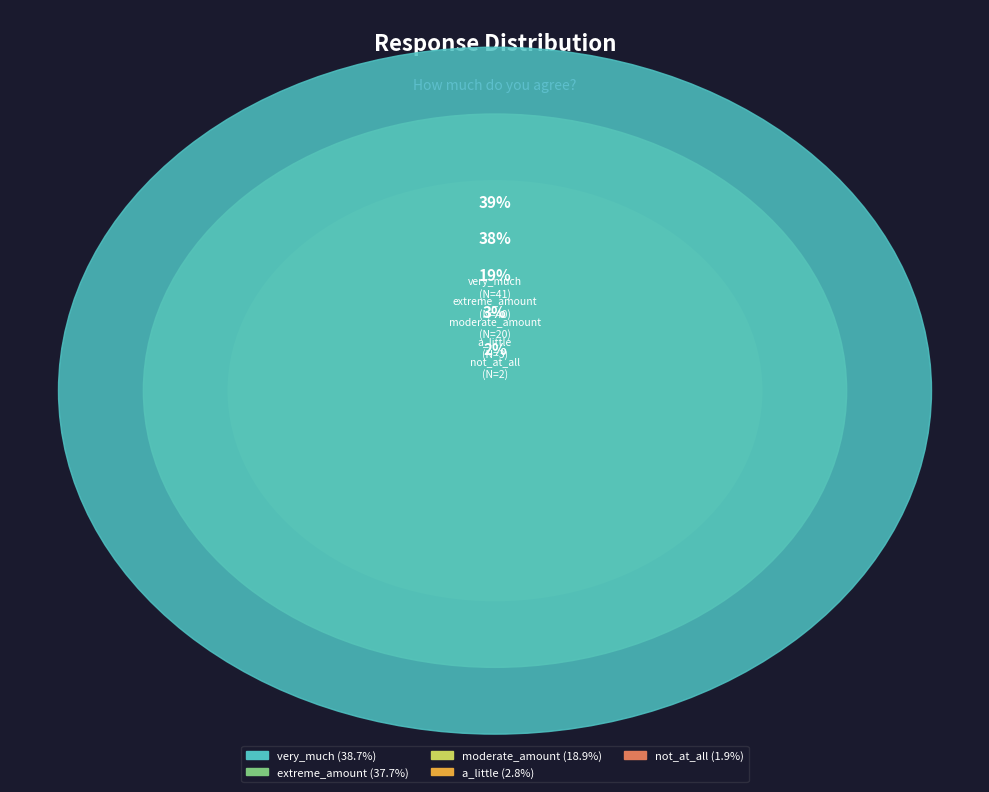

Is the sum of a_little and not_at_all greater than half?

No